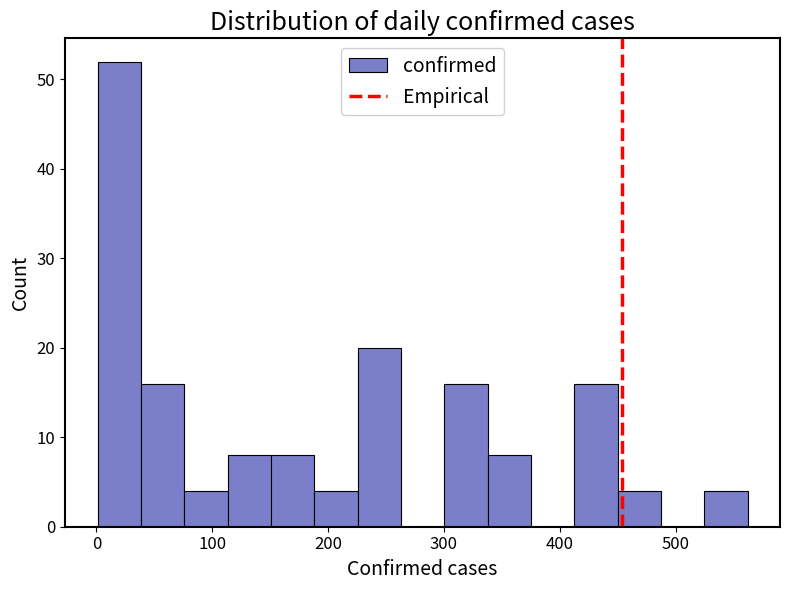

Read against the x-axis, roughly where is the centre of the tallest bar?

20